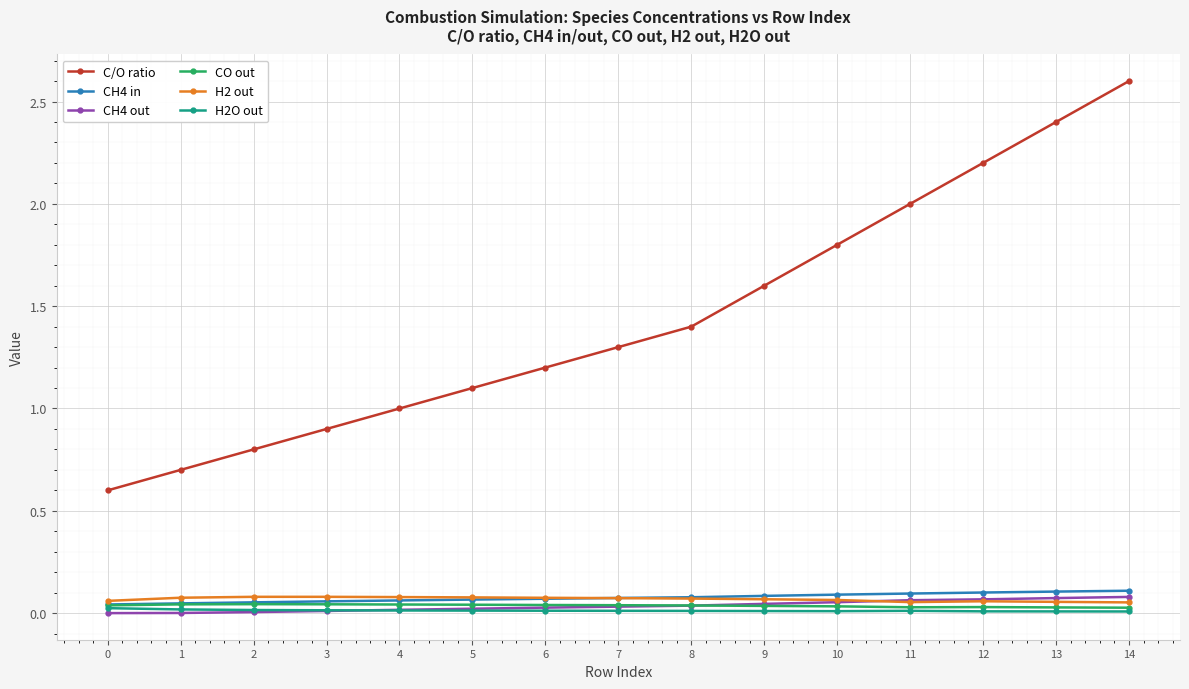

Between 1 and 9, which series saw the biggest shift?

C/O ratio